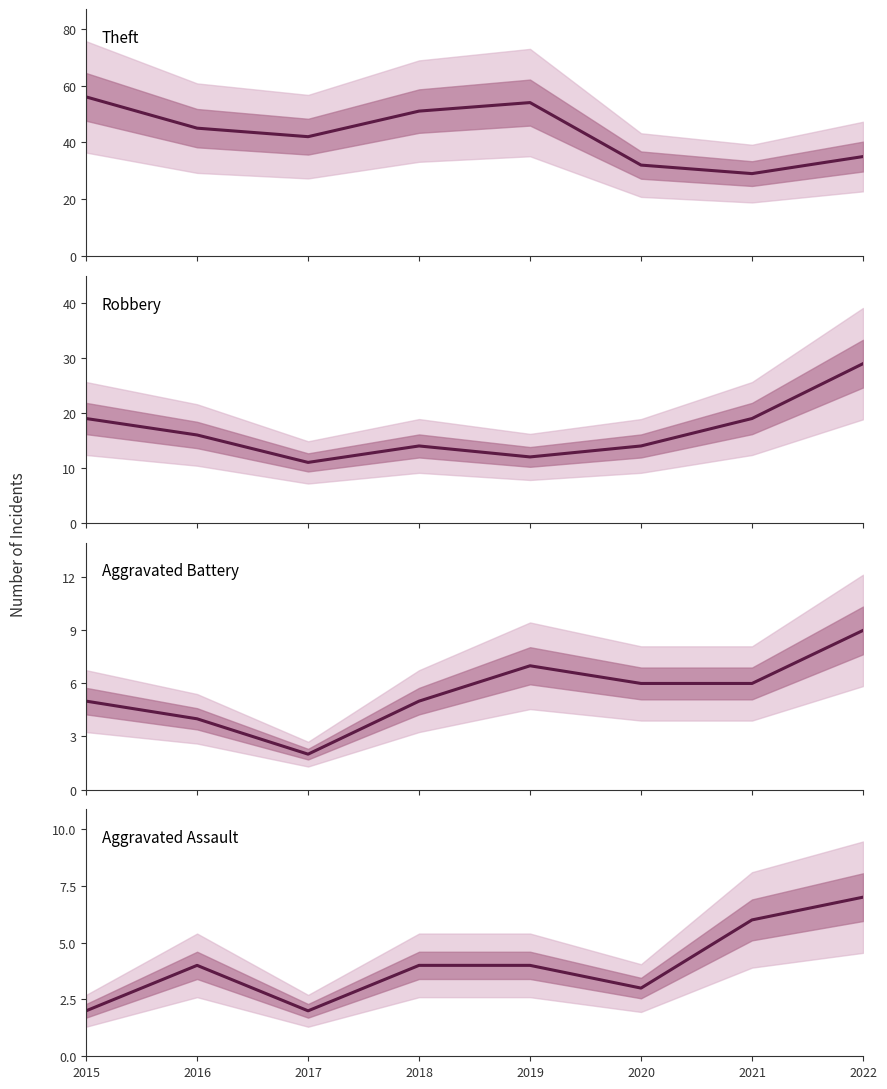

True or false: Theft and Robbery cross at least once.

False